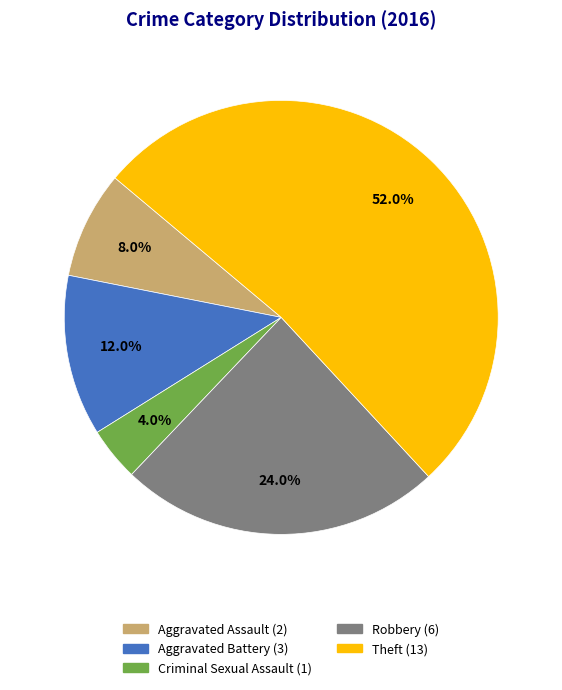

How many segments does this pie chart have?

5